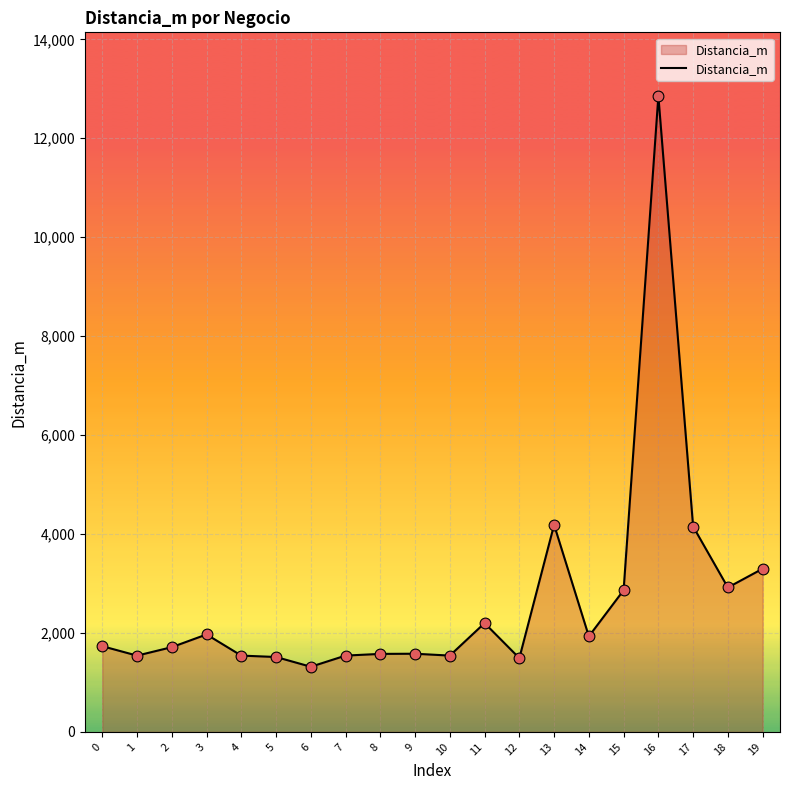

What is the change in value from 2 to 6?

-395.9